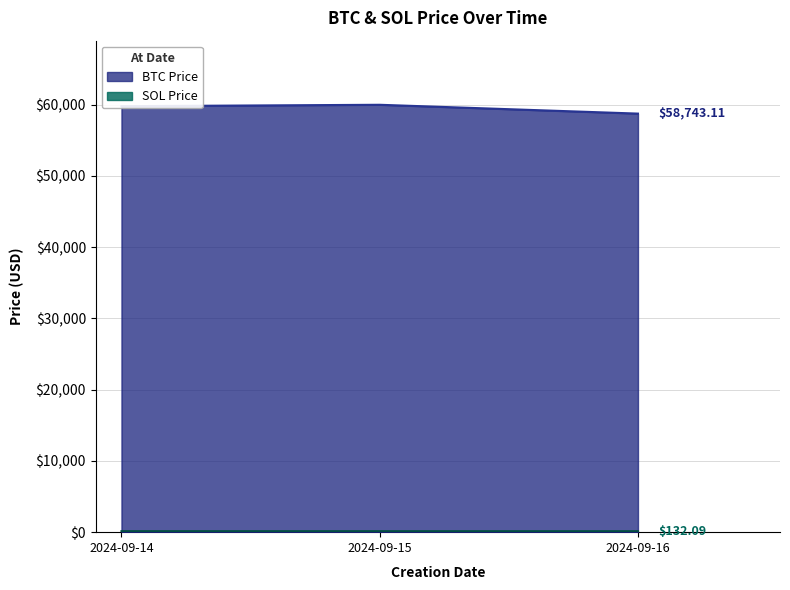

The value of BTC Price at 2024-09-14 is 59782.8. True or false?

True